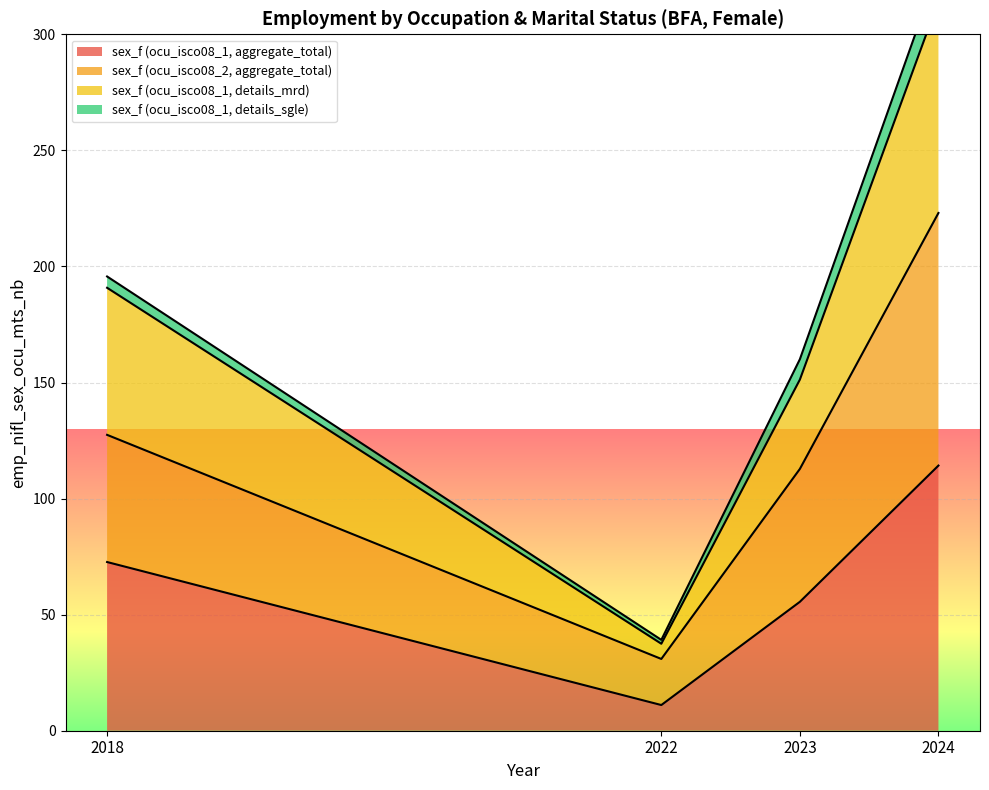

How many interior local valleys does the sex_f (ocu_isco08_1, aggregate_total) series have?

1